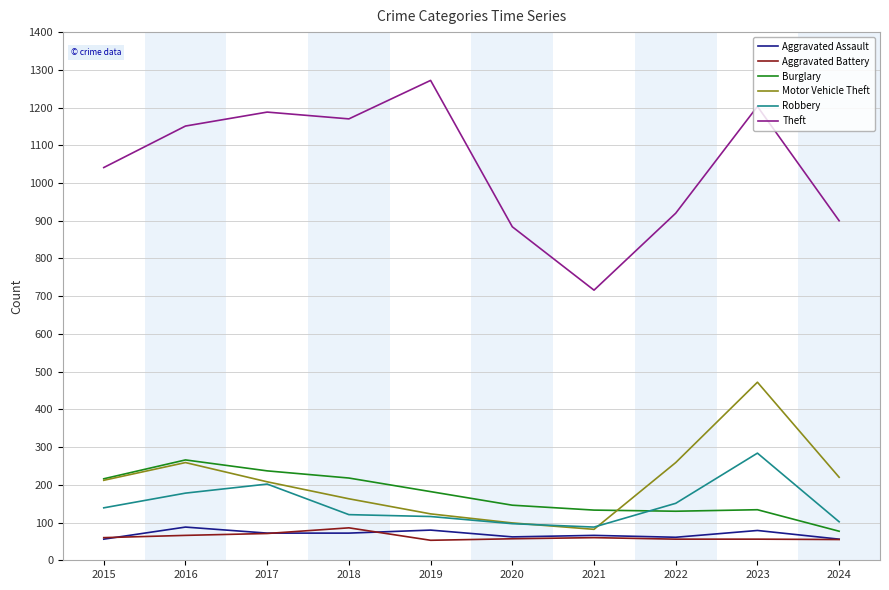

Is the value of Theft at 2017 greater than the value of Aggravated Assault at 2015?

Yes